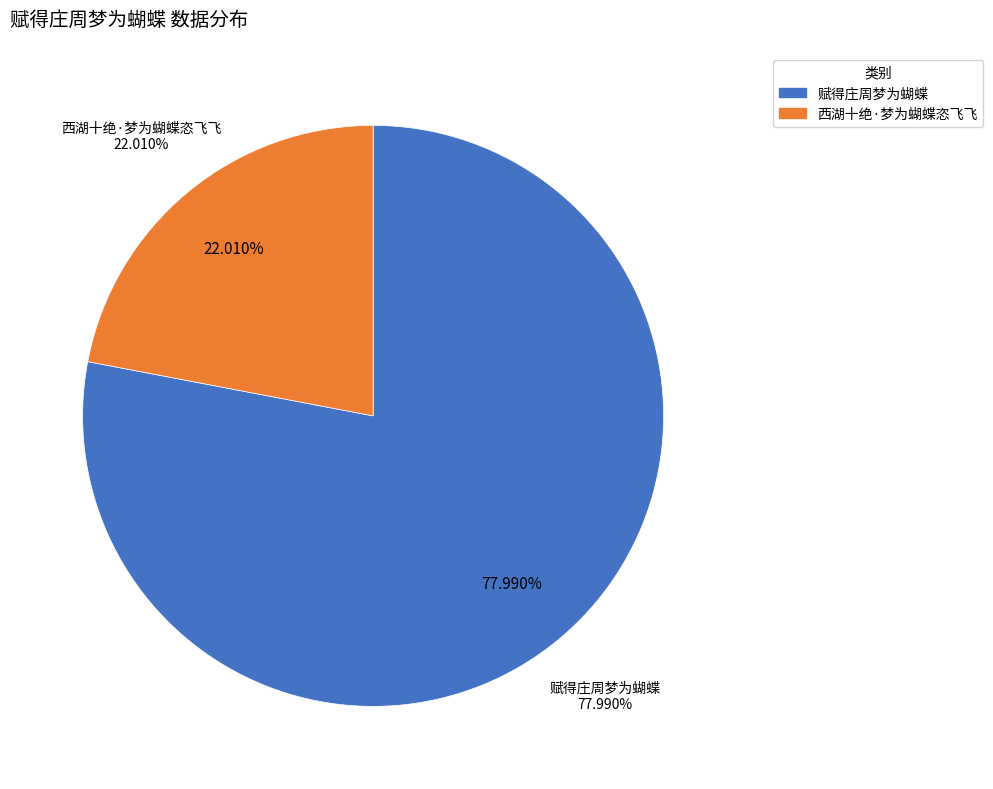

What is the majority slice?

赋得庄周梦为蝴蝶